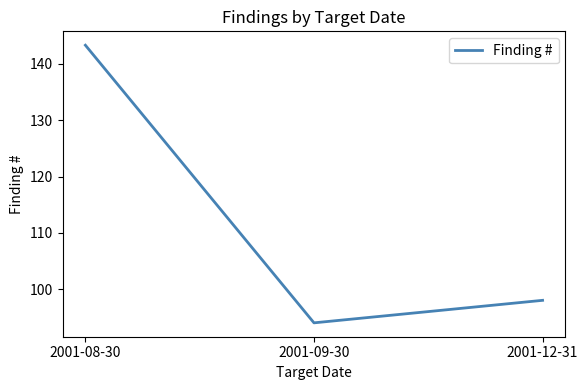

At which category does the chart reach its peak across all series?

2001-08-30